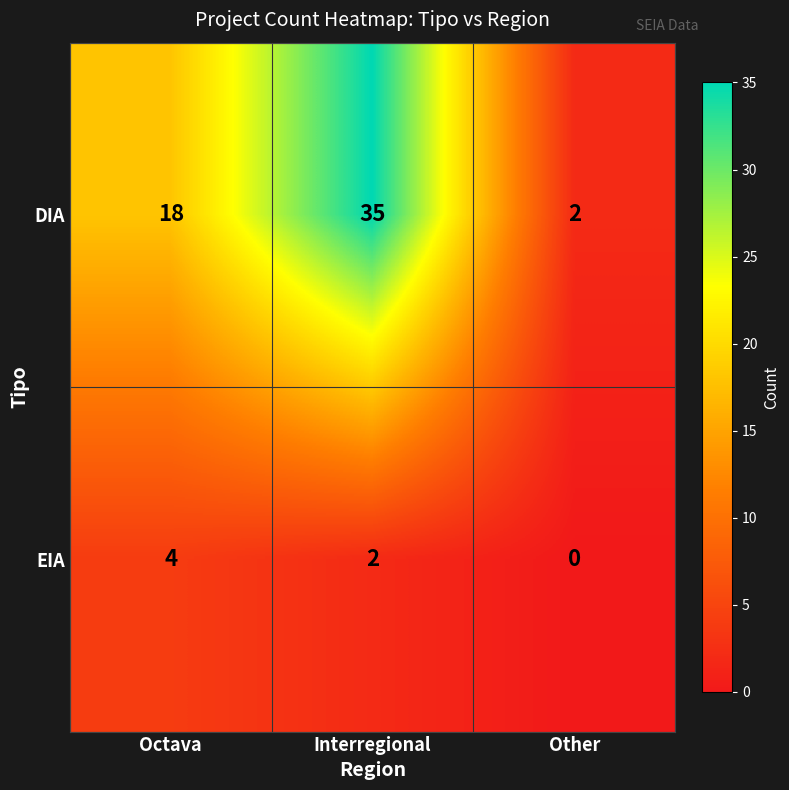

The DIA series shows 18 at Octava. True or false?

True